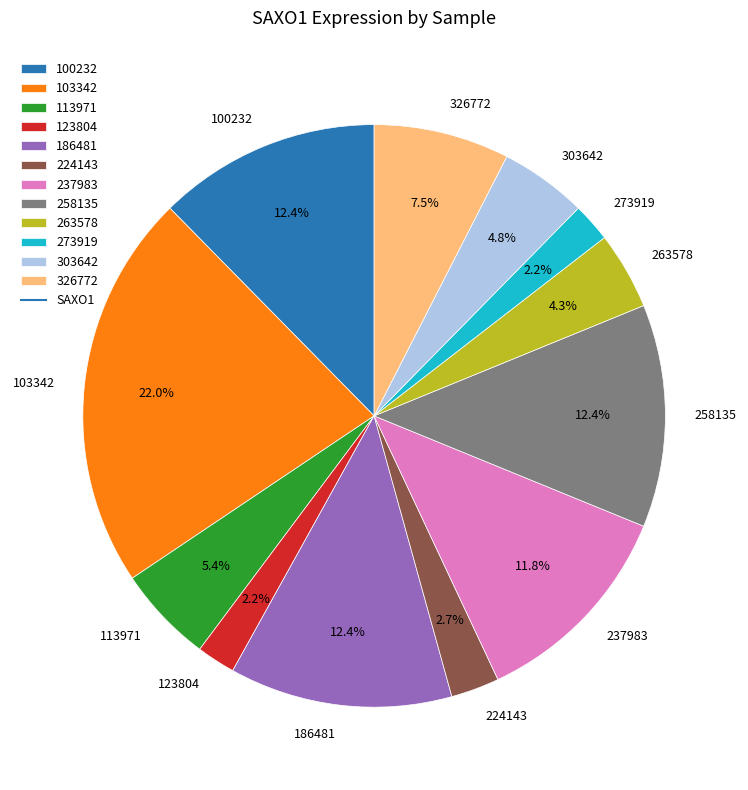

Between 303642 and 113971, which is larger?

113971